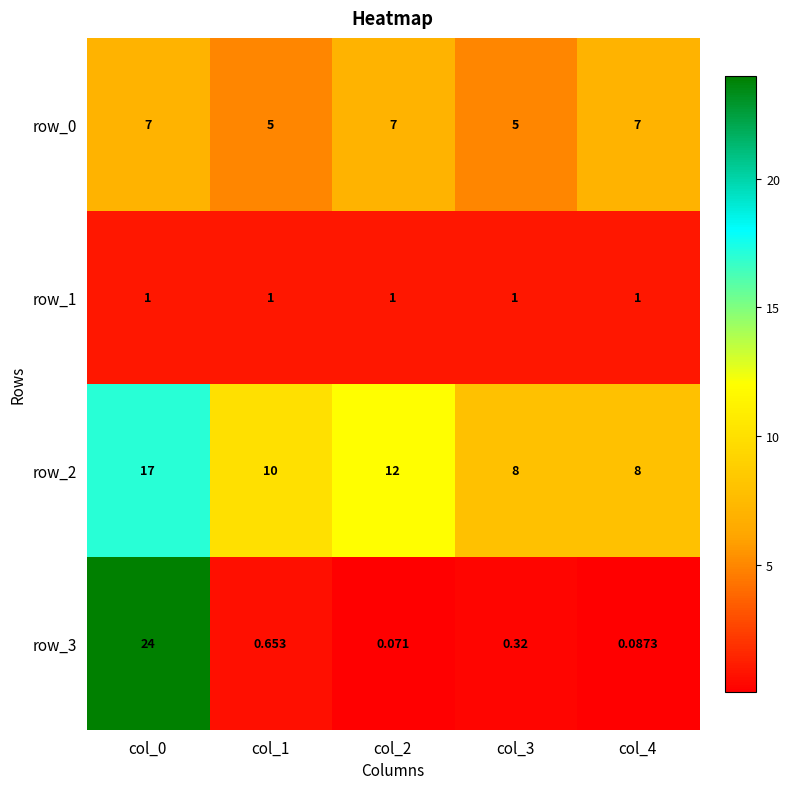

Is the value of row_2 at col_0 greater than the value of row_3 at col_1?

Yes